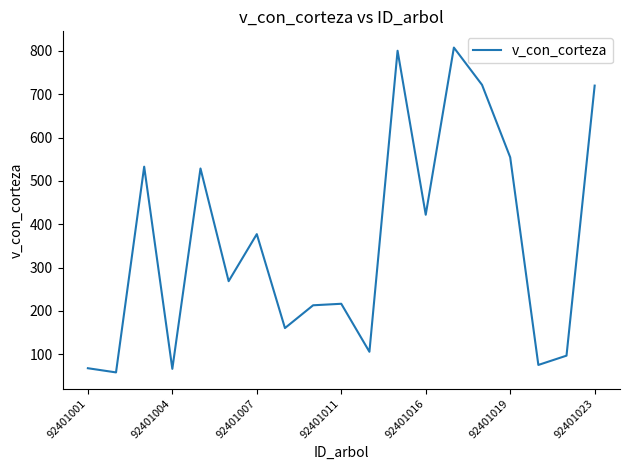

What is the minimum value shown in the chart?

58.2